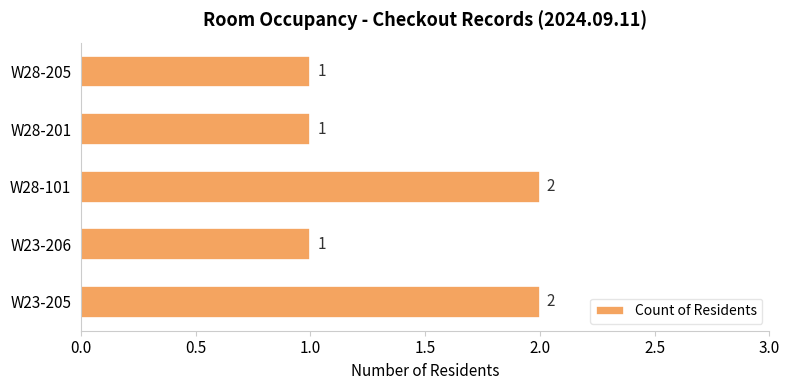

Is it true that the value at W28-101 is 0?

False